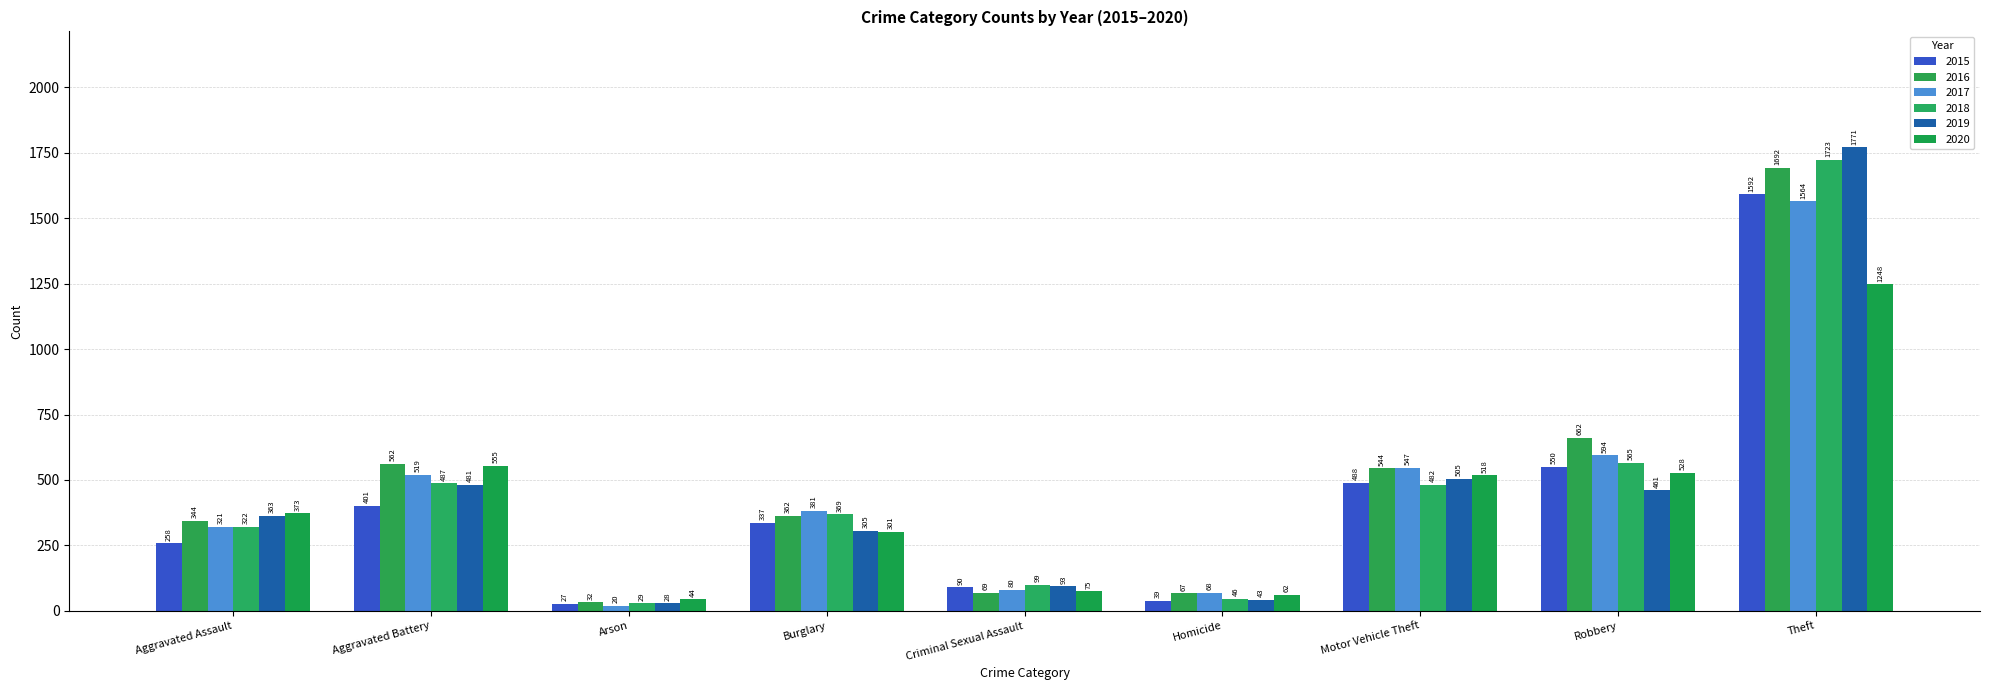

Which series has the widest spread of values?

2019